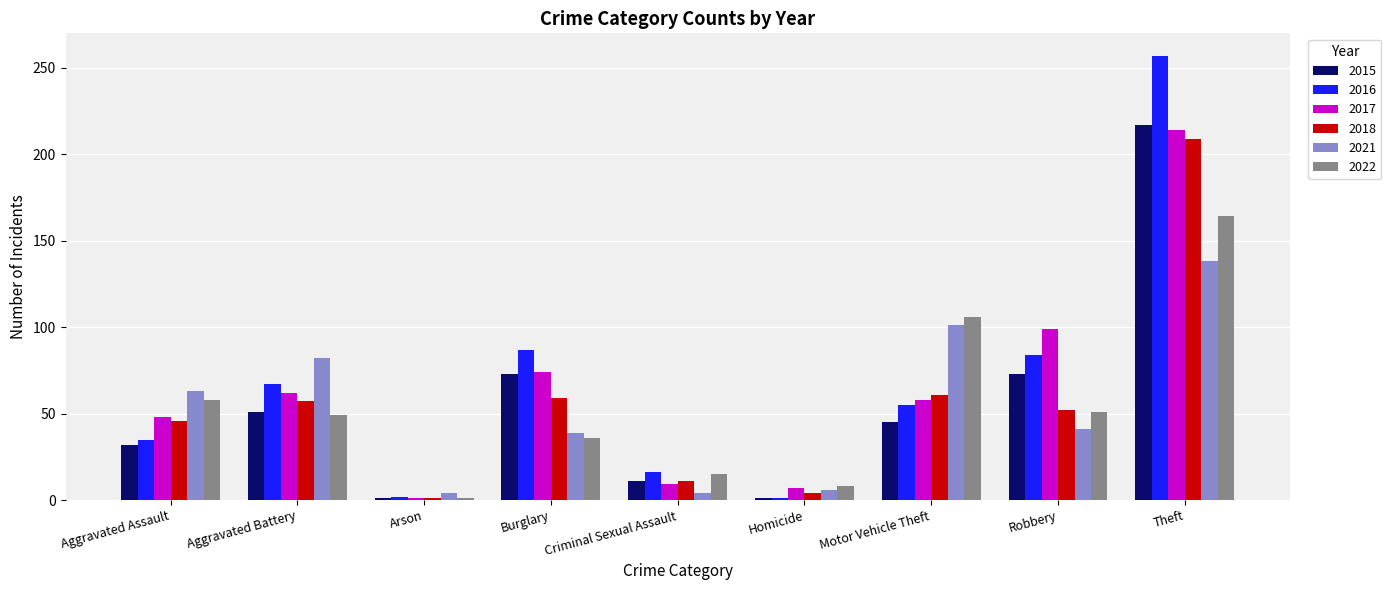

What is the label of the 6th bar from the right?

Burglary